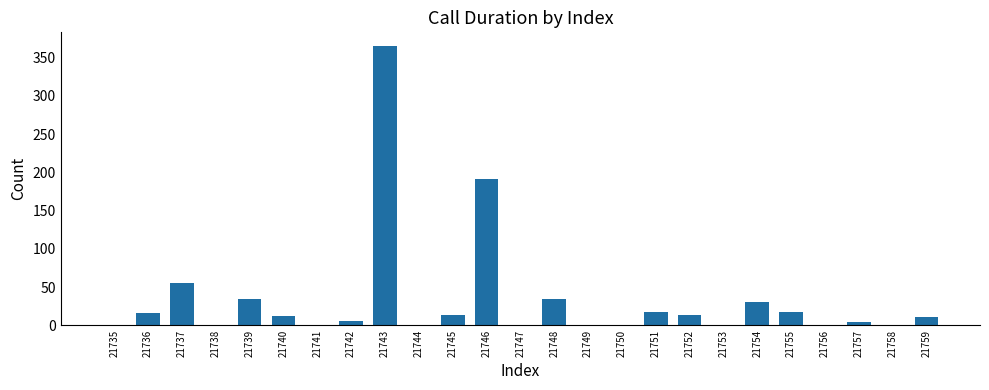

Which category has the highest value across all series?

21743